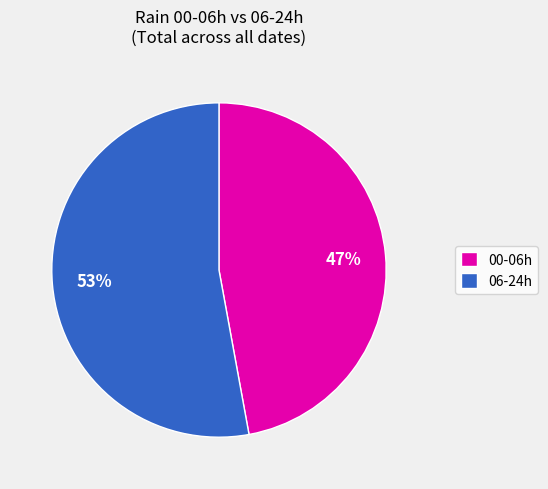

Combined, do 00-06h and 06-24h account for over 50%?

Yes